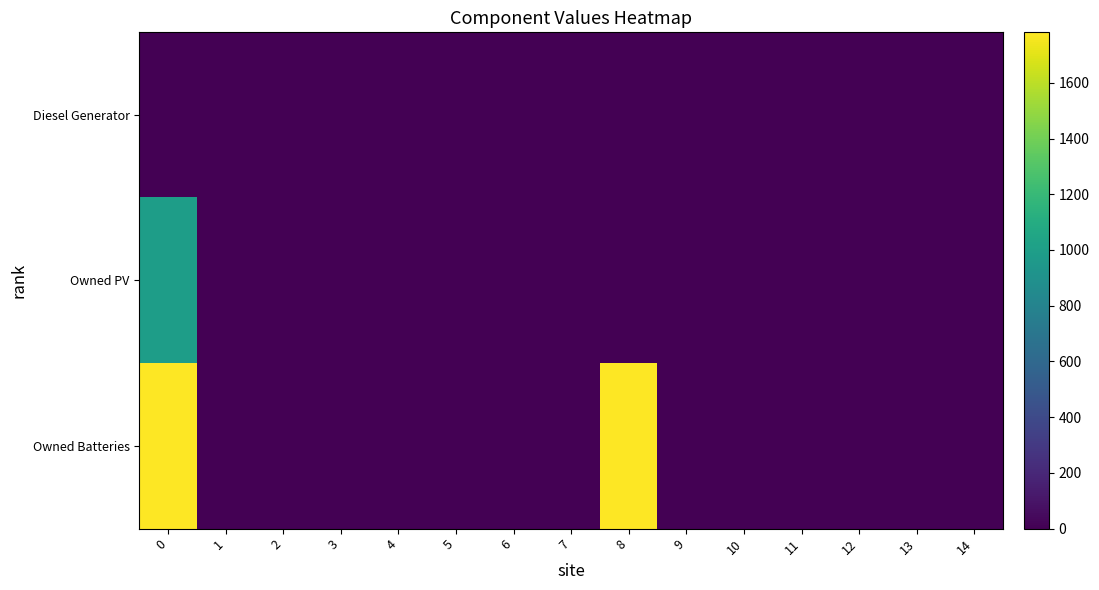

List the series in order of their peak value, lowest first.

Diesel Generator, Owned PV, Owned Batteries